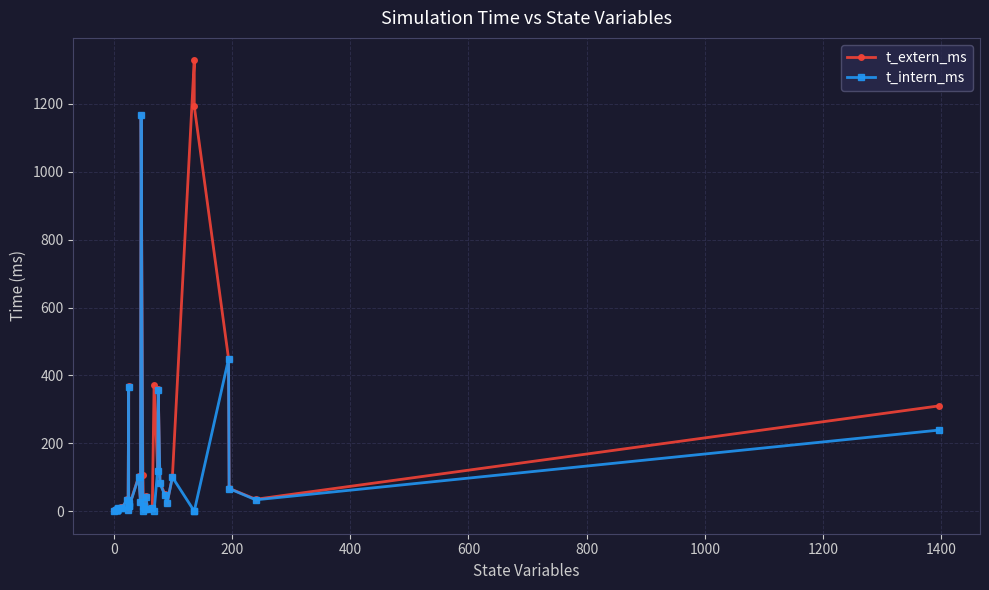

List the series in order of their overall mean, highest first.

t_extern_ms, t_intern_ms